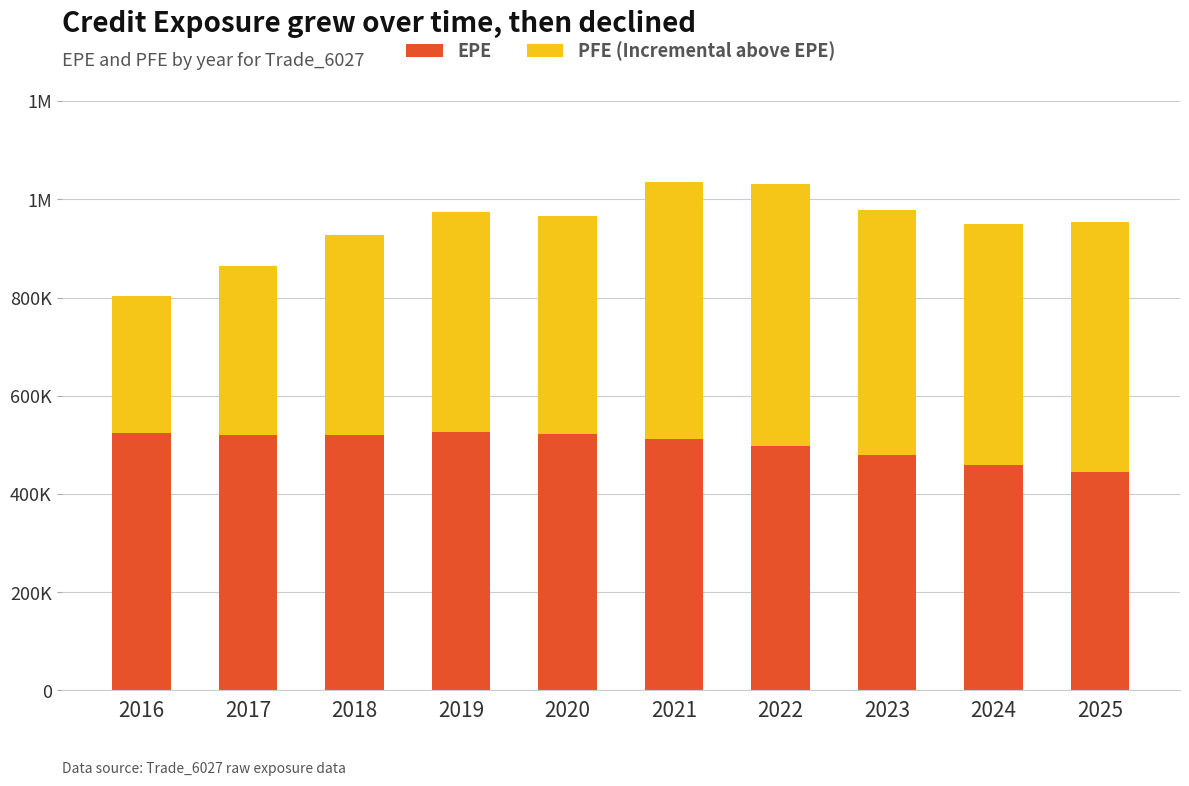

At which label does EPE reach its peak?

2019